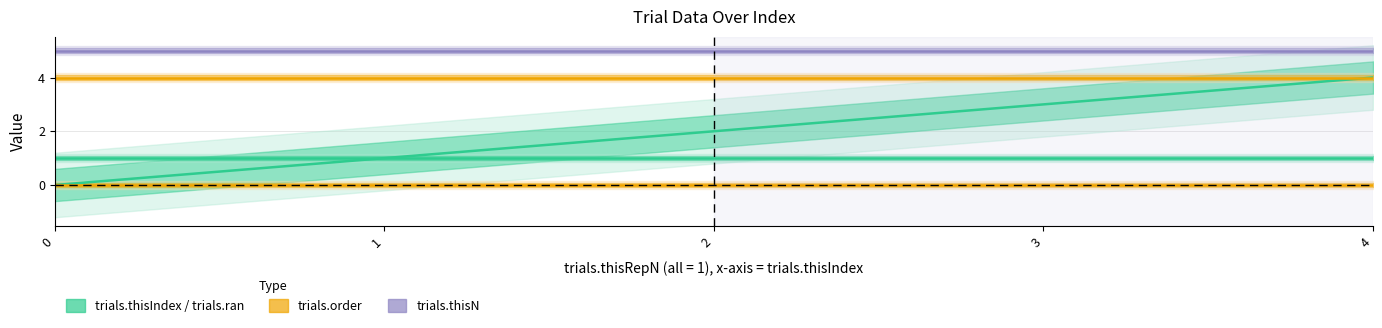

What is the greatest value displayed?

5